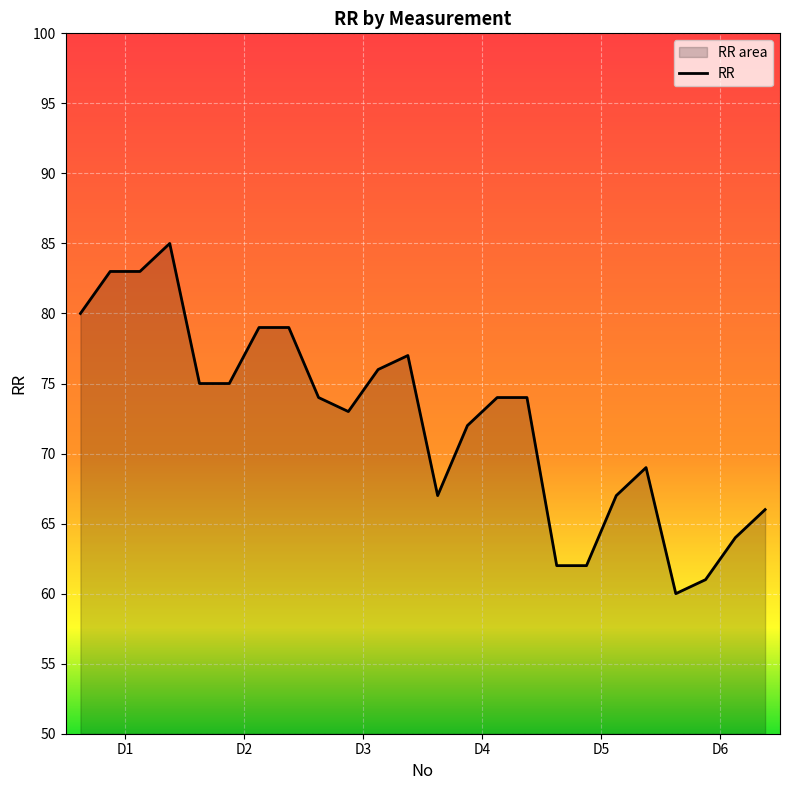

What is the greatest value displayed?

85